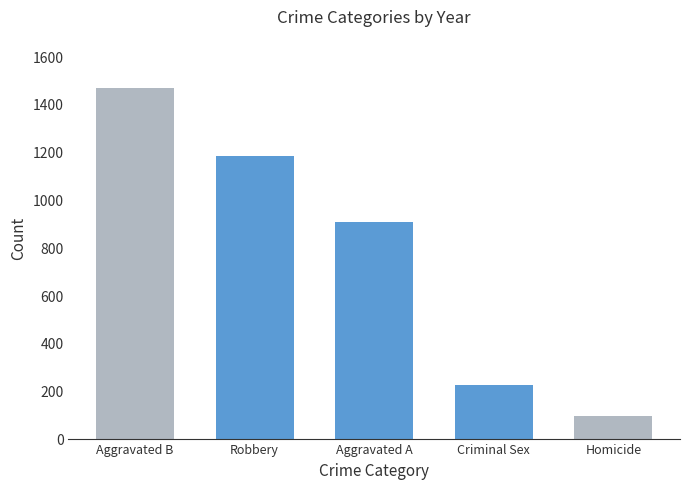

Reading left to right, what are all the values shown in this chart?

Aggravated B=1465	Robbery=1184	Aggravated A=906	Criminal Sex=226	Homicide=93